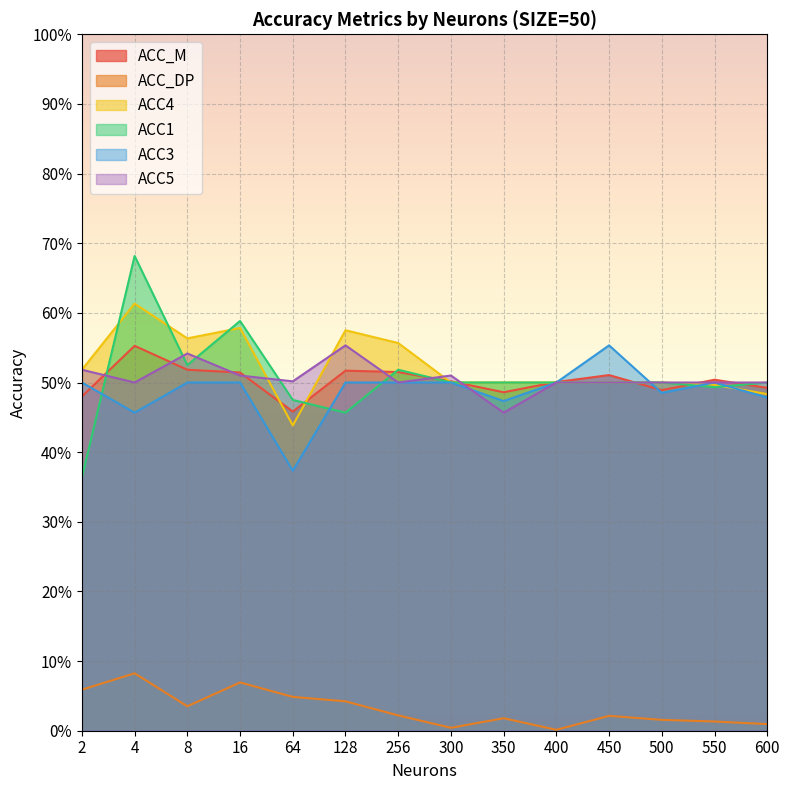

Rank the series by their maximum value, from highest to lowest.

ACC1, ACC4, ACC3, ACC5, ACC_M, ACC_DP